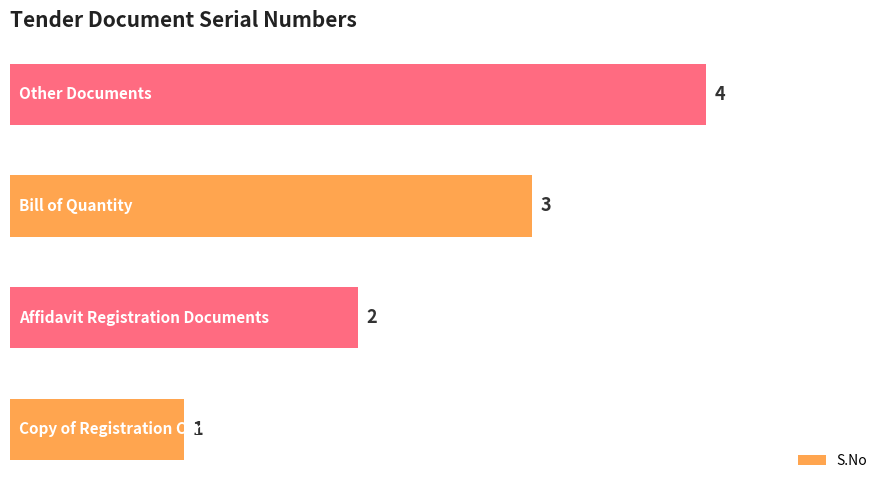

How many values are between 2 and 4?

3